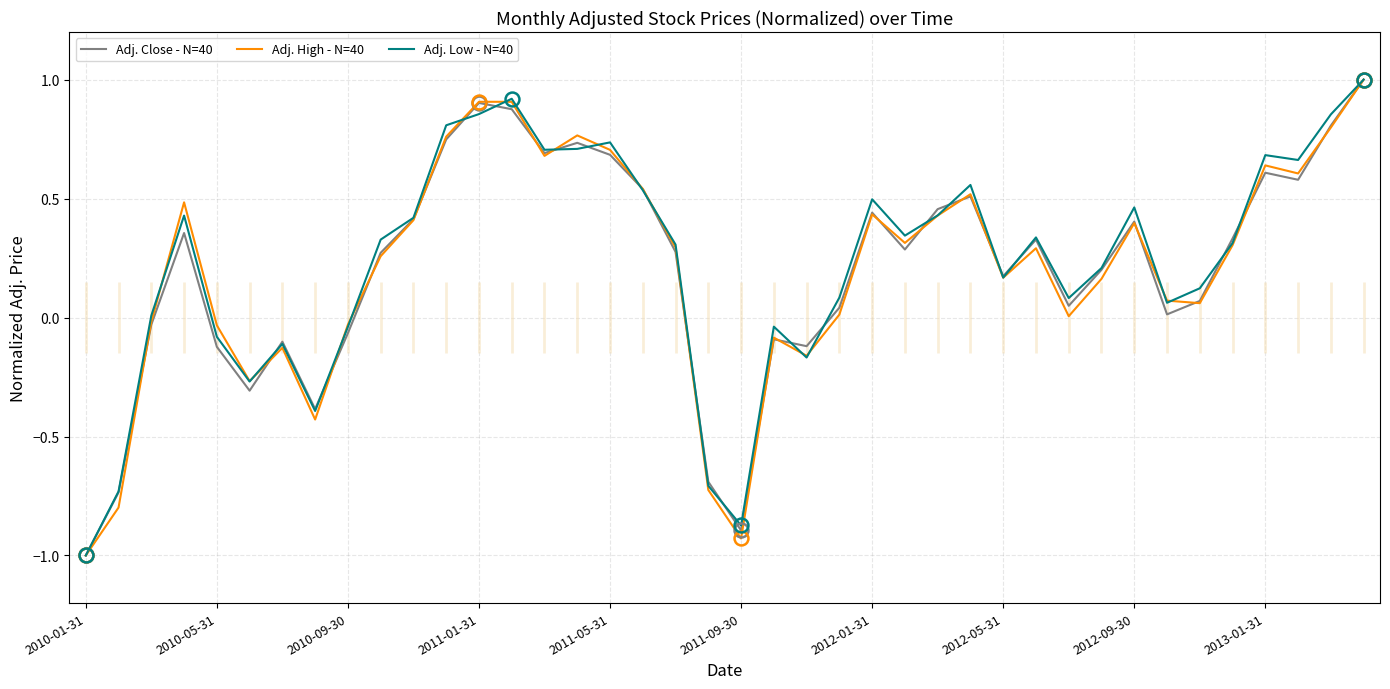

What is the difference between the maximum and minimum values in the Adj. Close - N=40 series?

2.0